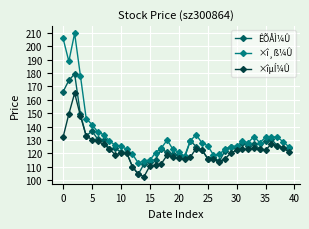

What are all the series names shown in the legend?

ÊÕÅÌ¼Û, ×î¸ß¼Û, ×îµÍ¼Û